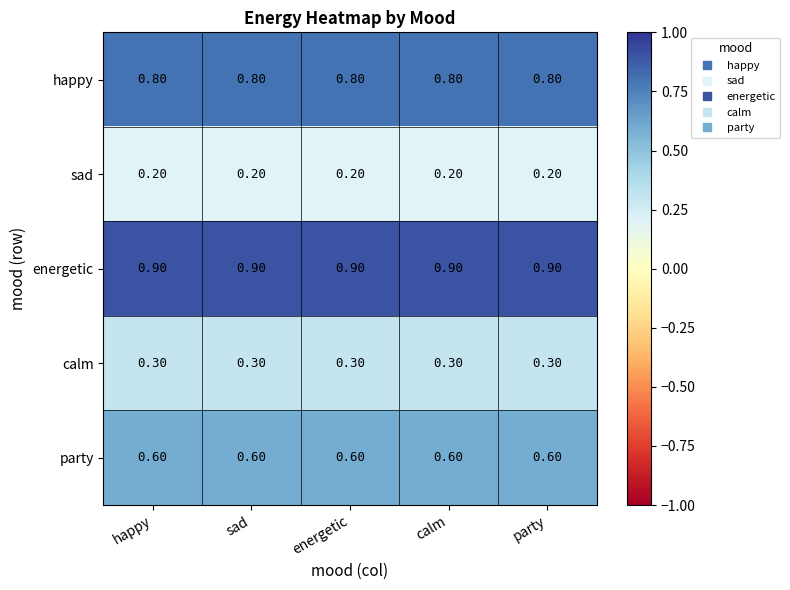

Count the number of categories in the chart.

5